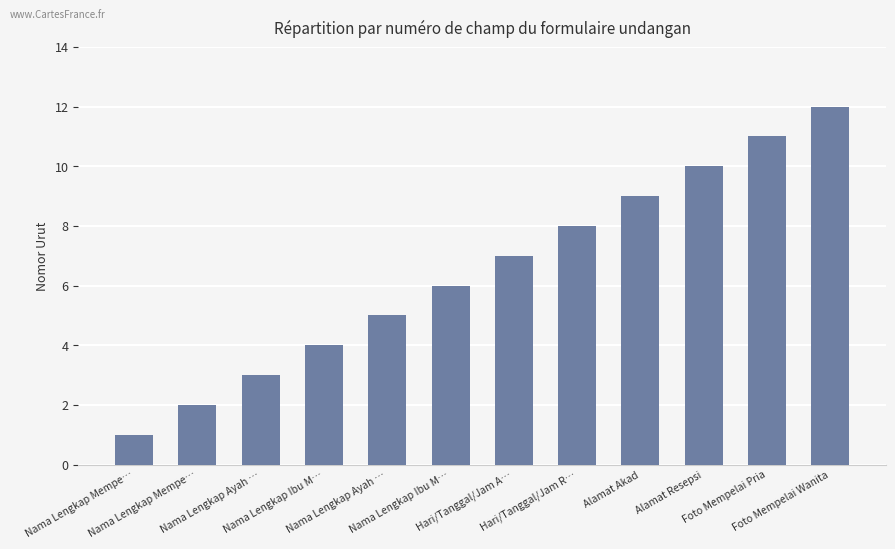

What value does the data have at Foto Mempelai Wanita?

12